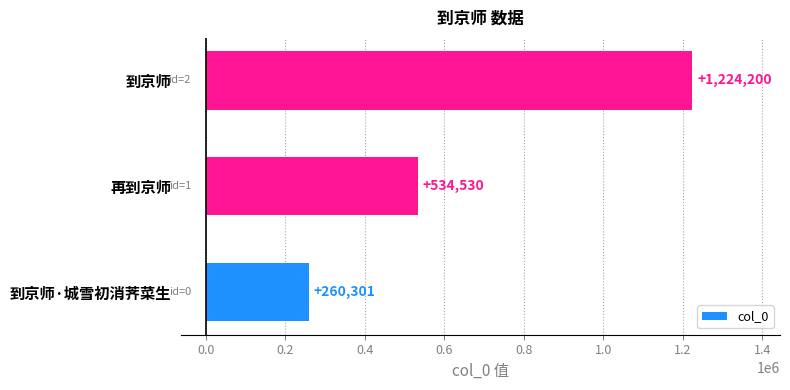

Reading bottom to top, list all the values displayed in this chart.

260301	534530	1224200